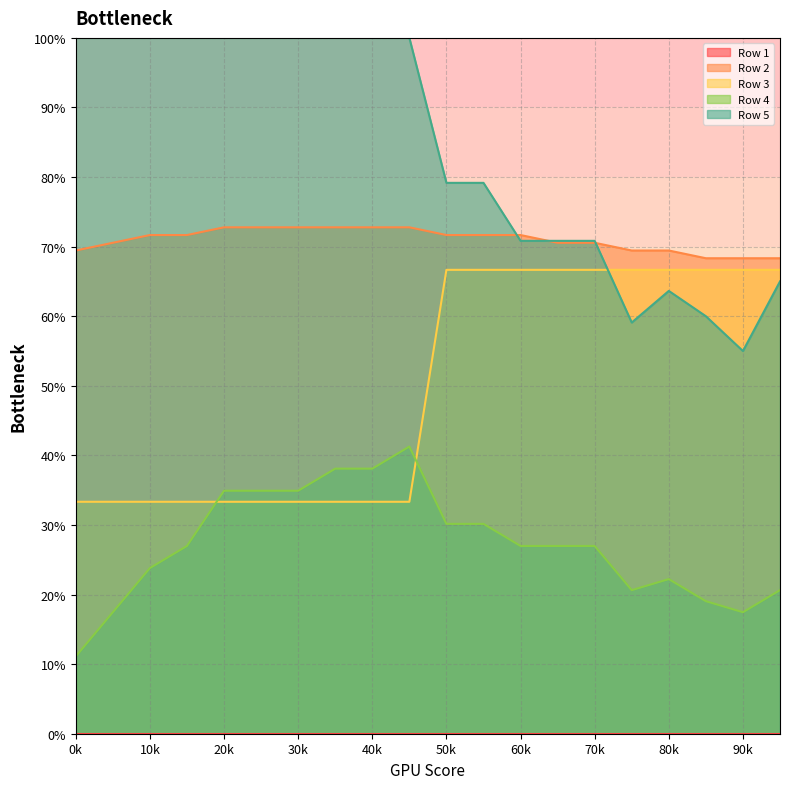

Does the chart display data point markers on the line(s)?

No